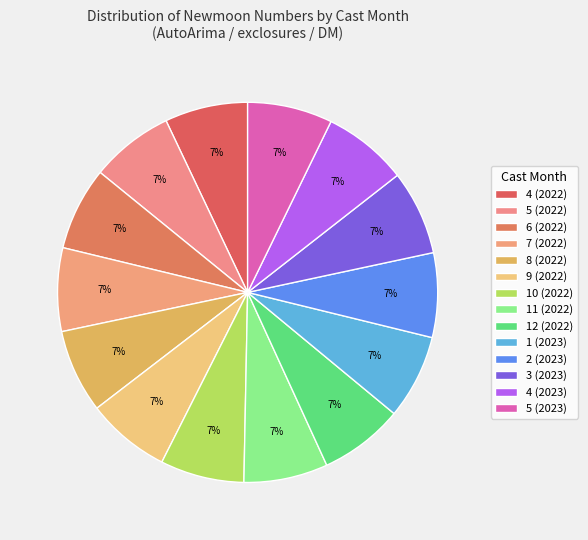

How many slices are in this pie chart?

14